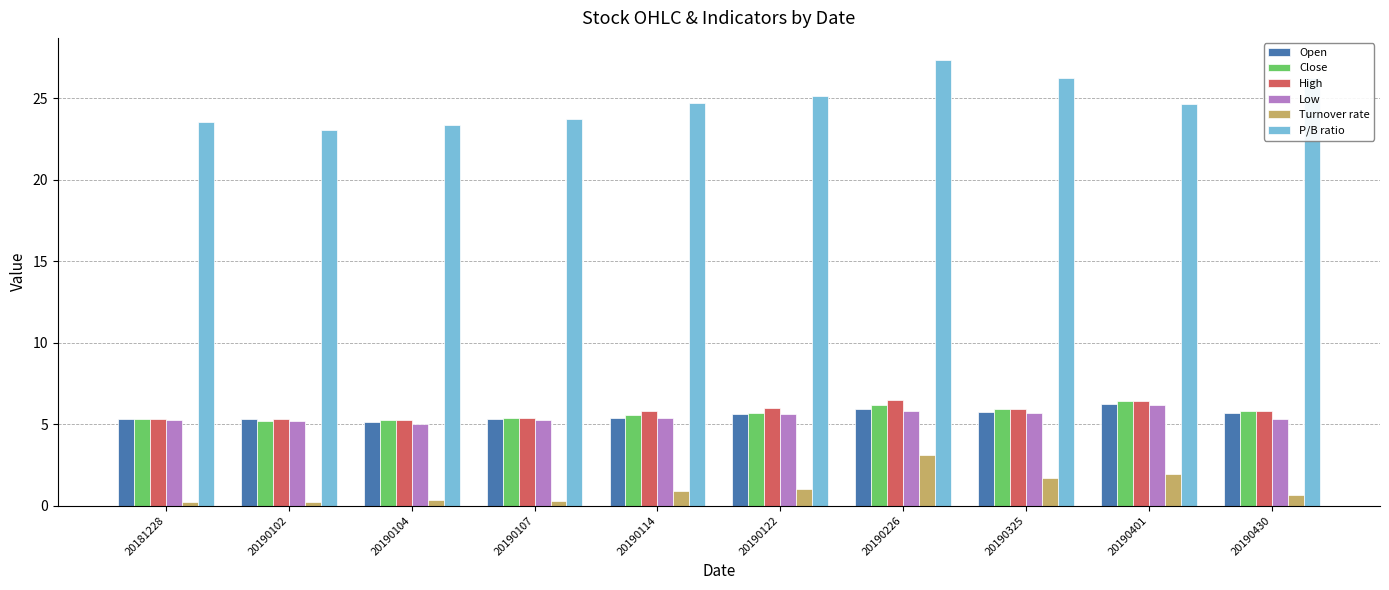

What is the sum of all Turnover rate values?

10.4